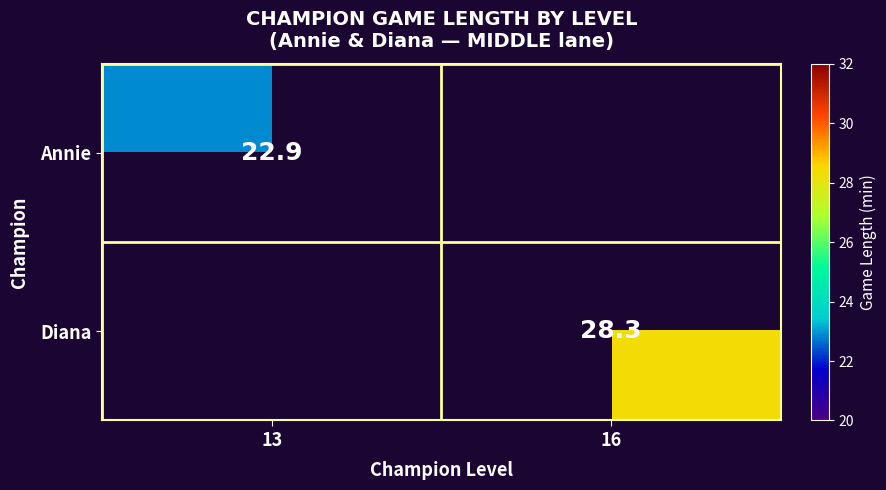

The Annie series shows 12.9 at 13. True or false?

False